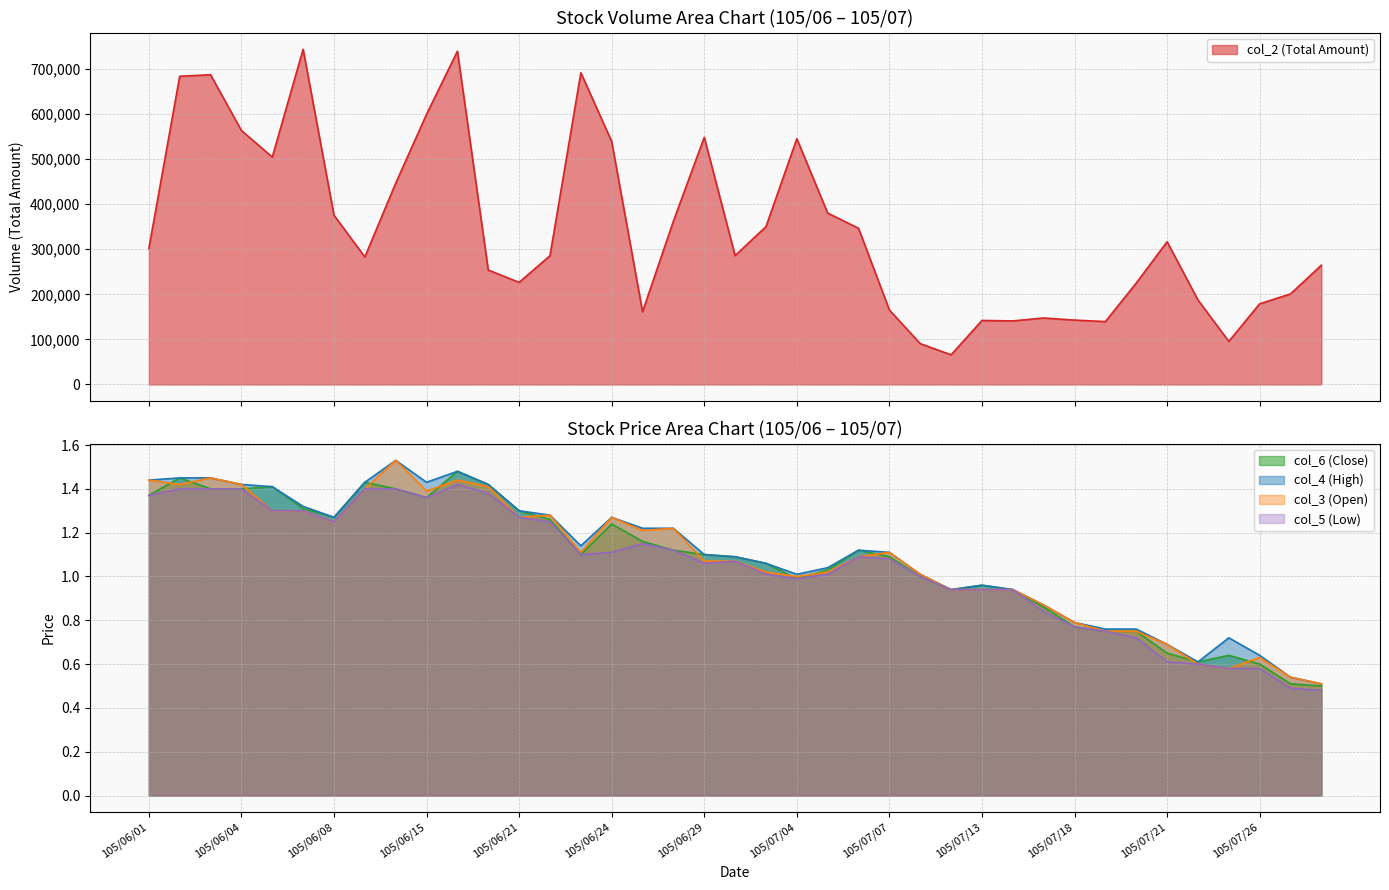

Reading left to right, list all the values displayed in this chart.

col_2 (Total Amount): 301700.0	683920.0	687350.0	563590.0	504630.0	743770.0	375490.0	283000.0	446640.0	599590.0	739560.0	253960.0	226500.0	285660.0	691820.0	539230.0	161370.0	362470.0	548510.0	285850.0	350360.0	545410.0	380300.0	346620.0	165230.0	90600.0	65800.0	142000.0	141000.0	147530.0	142830.0	139540.0	225030.0	316730.0	187500.0	95640.0	179020.0	200900.0	264740.0
col_6 (Close): 1.4	1.4	1.4	1.4	1.4	1.3	1.3	1.4	1.4	1.4	1.5	1.4	1.3	1.3	1.1	1.2	1.2	1.1	1.1	1.1	1.1	1.0	1.0	1.1	1.1	1.0	0.9	1.0	0.9	0.9	0.8	0.8	0.8	0.7	0.6	0.6	0.6	0.5	0.5
col_4 (High): 1.4	1.4	1.4	1.4	1.4	1.3	1.3	1.4	1.5	1.4	1.5	1.4	1.3	1.3	1.1	1.3	1.2	1.2	1.1	1.1	1.1	1.0	1.0	1.1	1.1	1.0	0.9	1.0	0.9	0.9	0.8	0.8	0.8	0.7	0.6	0.7	0.6	0.5	0.5
col_3 (Open): 1.4	1.4	1.4	1.4	1.3	1.3	1.2	1.4	1.5	1.4	1.4	1.4	1.3	1.3	1.1	1.3	1.2	1.2	1.1	1.1	1.0	1.0	1.0	1.1	1.1	1.0	0.9	0.9	0.9	0.9	0.8	0.8	0.8	0.7	0.6	0.6	0.6	0.5	0.5
col_5 (Low): 1.4	1.4	1.4	1.4	1.3	1.3	1.2	1.4	1.4	1.4	1.4	1.4	1.3	1.2	1.1	1.1	1.1	1.1	1.1	1.1	1.0	1.0	1.0	1.1	1.1	1.0	0.9	0.9	0.9	0.8	0.8	0.8	0.7	0.6	0.6	0.6	0.6	0.5	0.5